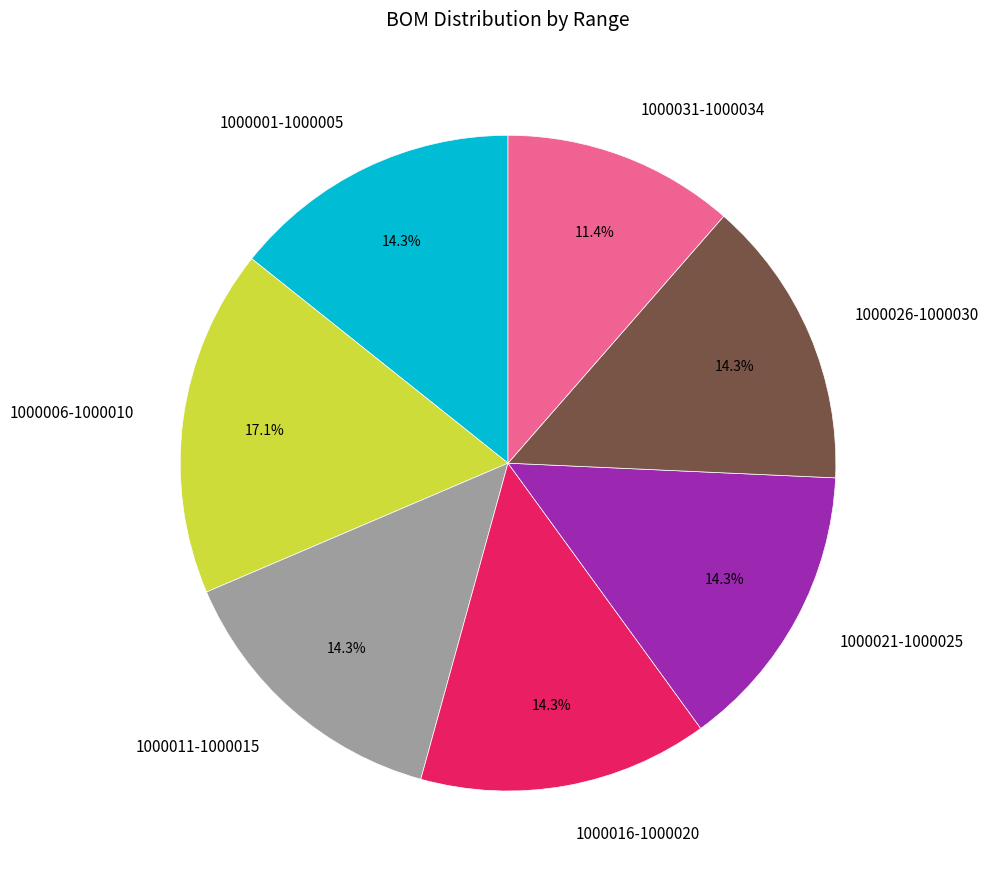

Which has a higher value, 1000006-1000010 or 1000021-1000025?

1000006-1000010